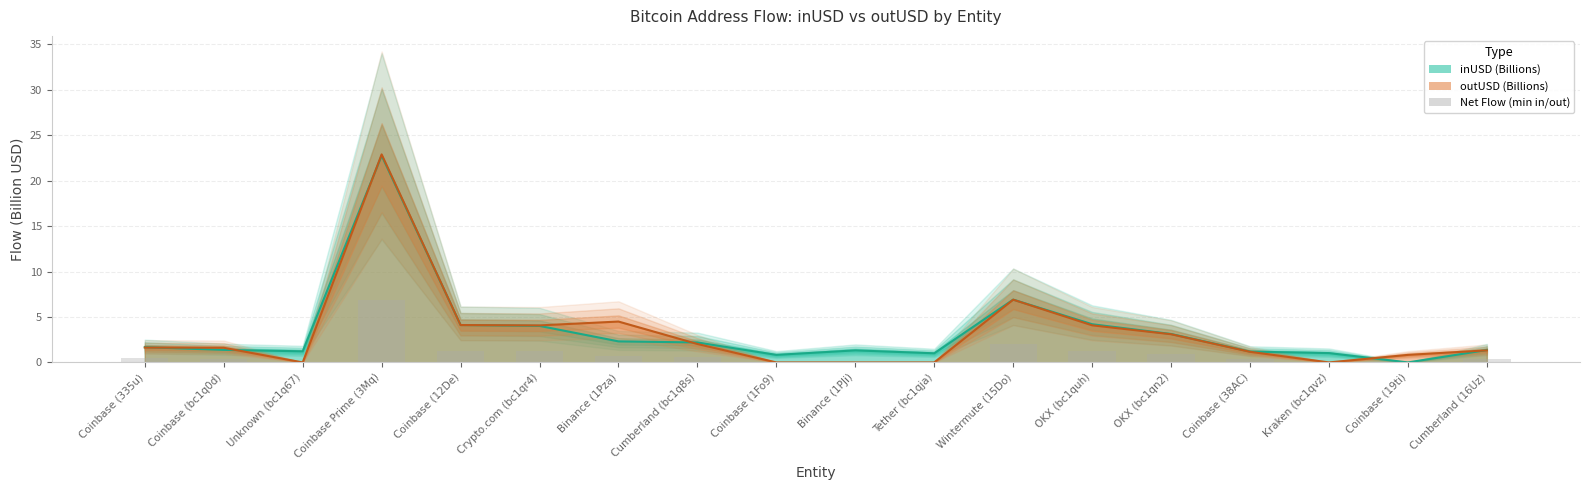

Rank the categories by value from lowest to highest.

Unknown (bc1q67), Coinbase (1Fo9), Binance (1PJi), Tether (bc1qja), Kraken (bc1qvz), Coinbase (19ti), Coinbase (38AC), Cumberland (16Uz), Coinbase (bc1q0d), Coinbase (335u), Cumberland (bc1q8s), Binance (1Pza), OKX (bc1qn2), Crypto.com (bc1qr4), OKX (bc1quh), Coinbase (12De), Wintermute (15Do), Coinbase Prime (3Mq)